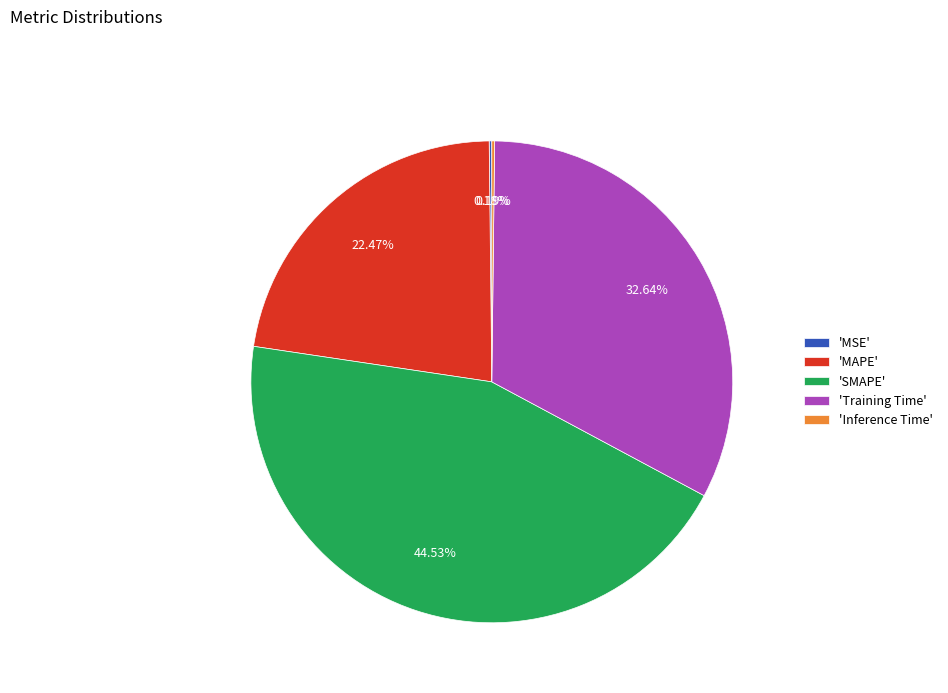

Which slice is the largest?

'SMAPE'